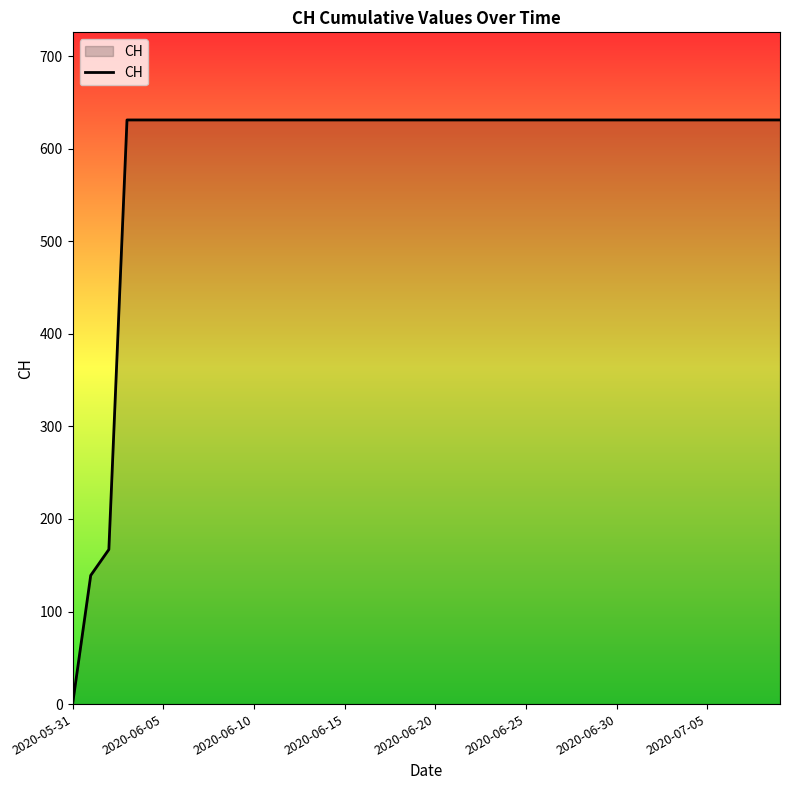

What is the difference between the maximum and minimum values?

631